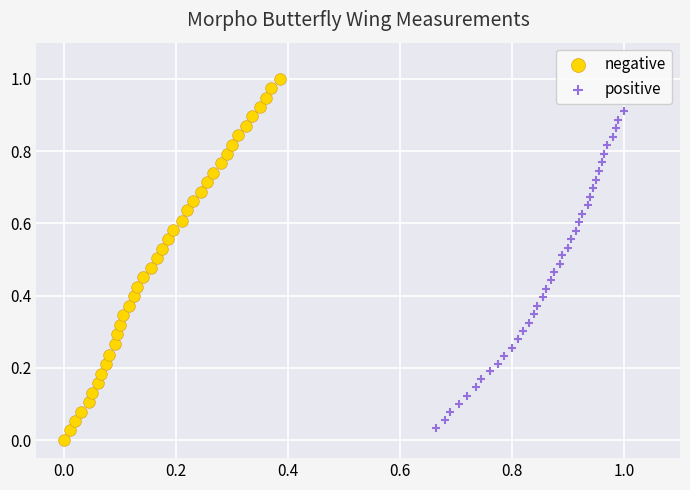

Which series has the widest spread of Y values?

negative